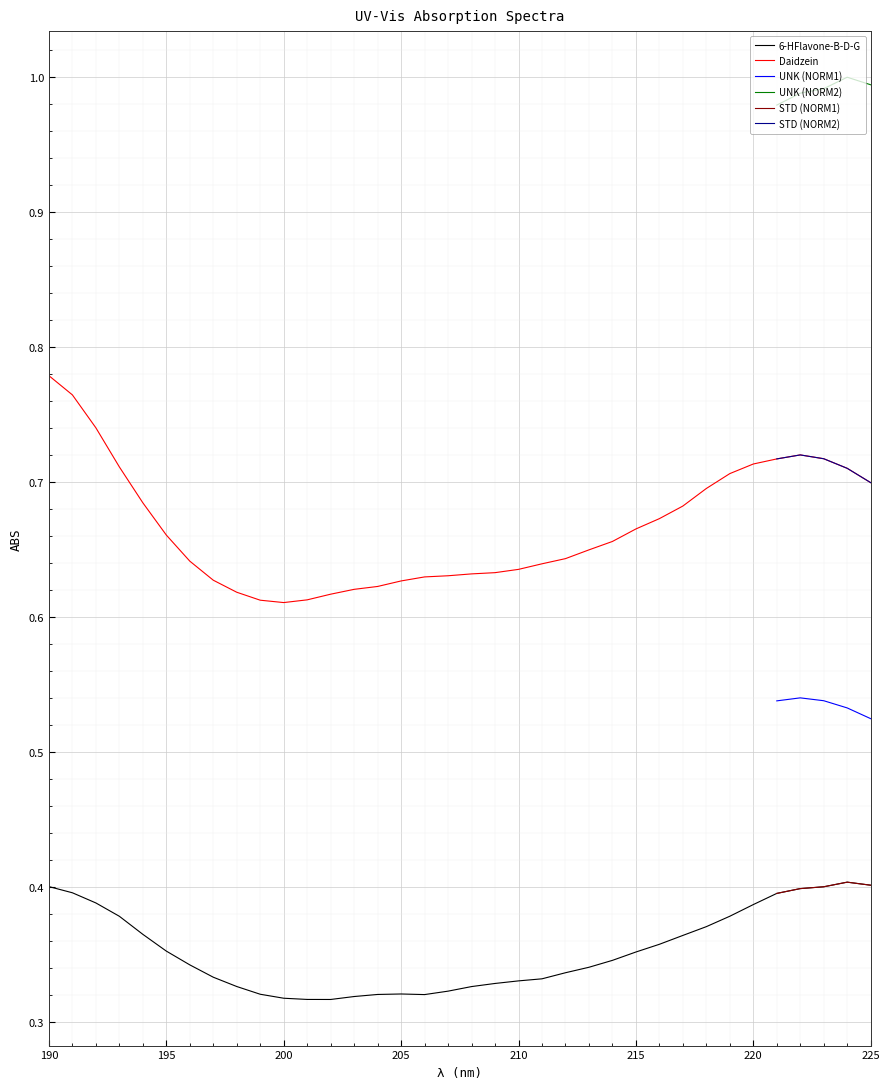

The 6-HFlavone-B-D-G series shows 0.2 at 220. True or false?

False